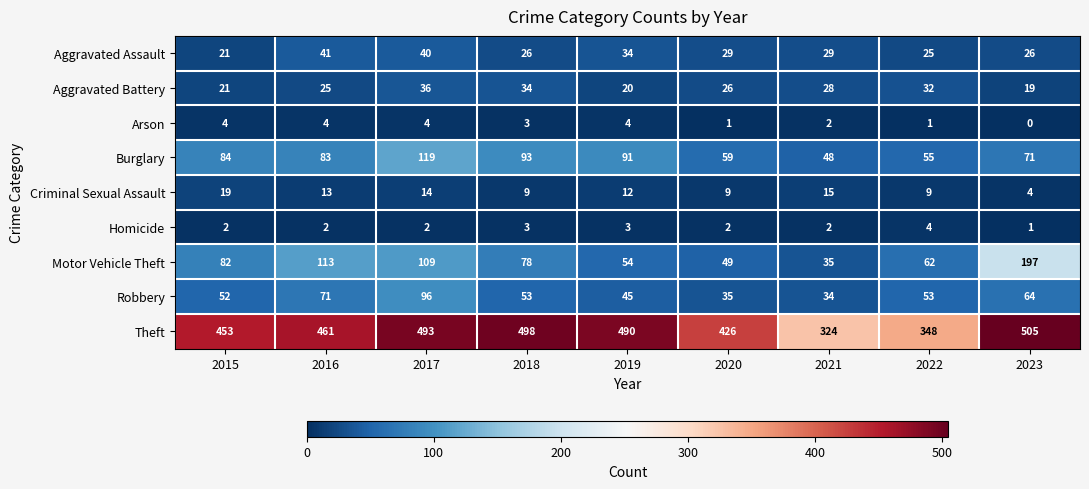

True or false: Aggravated Battery has a value of 22 at 2017.

False